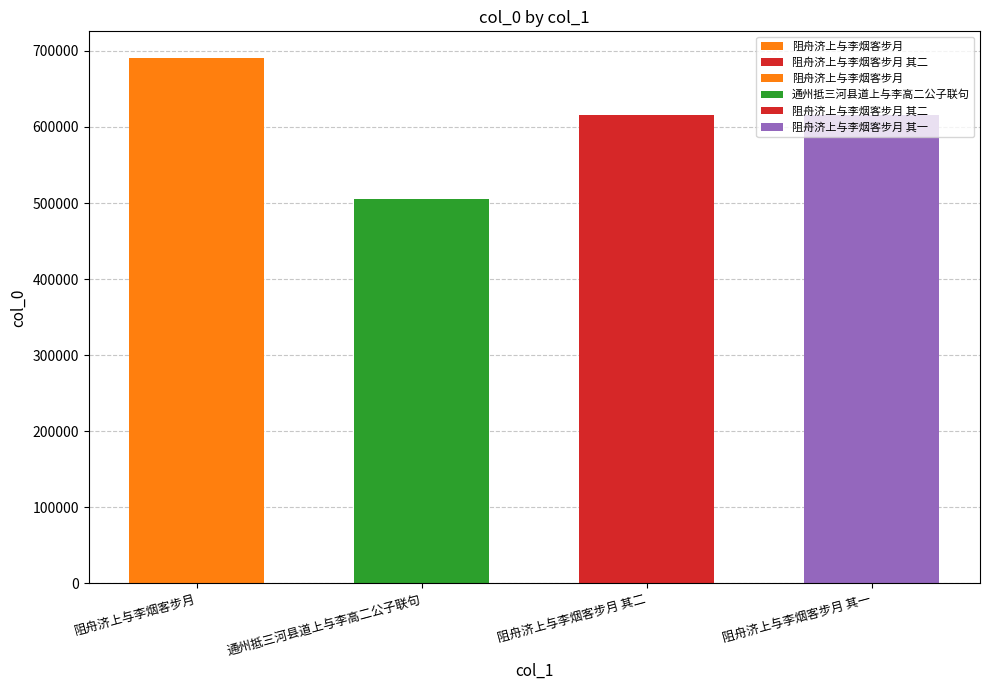

Reading left to right, extract all data points from this chart.

691173	505314	615668	615667